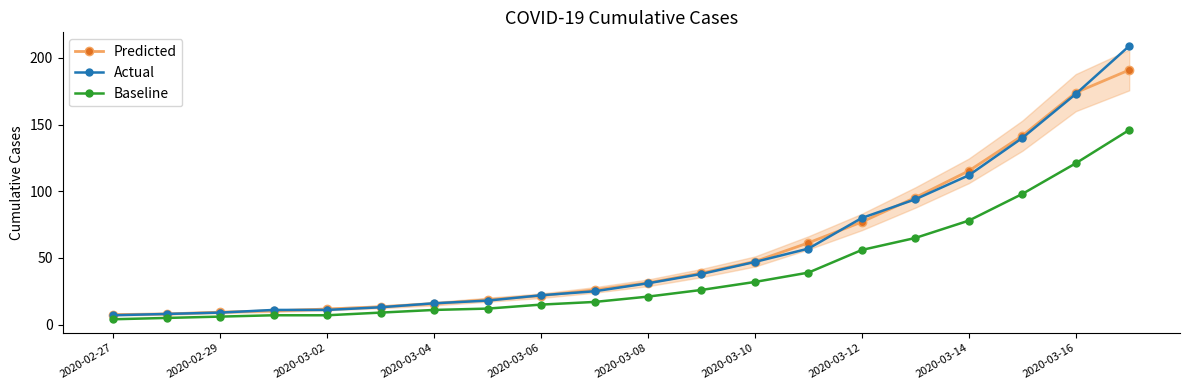

What is the value of the Baseline point at the 5th from the left?

7.0